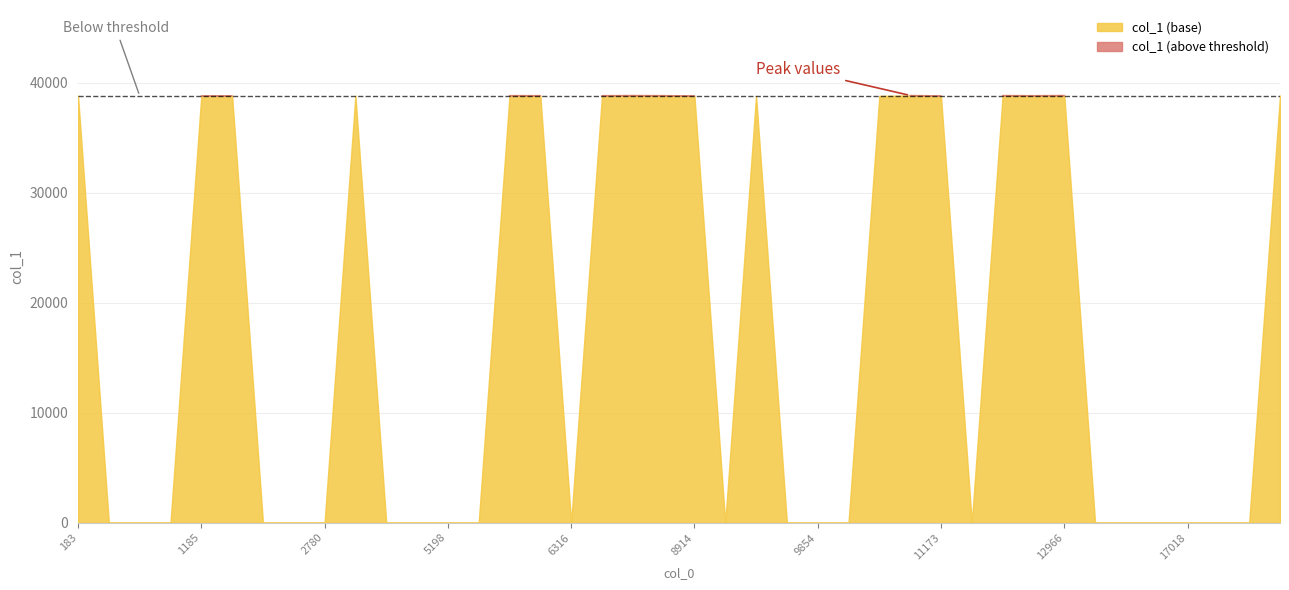

Where is the first local maximum?

4